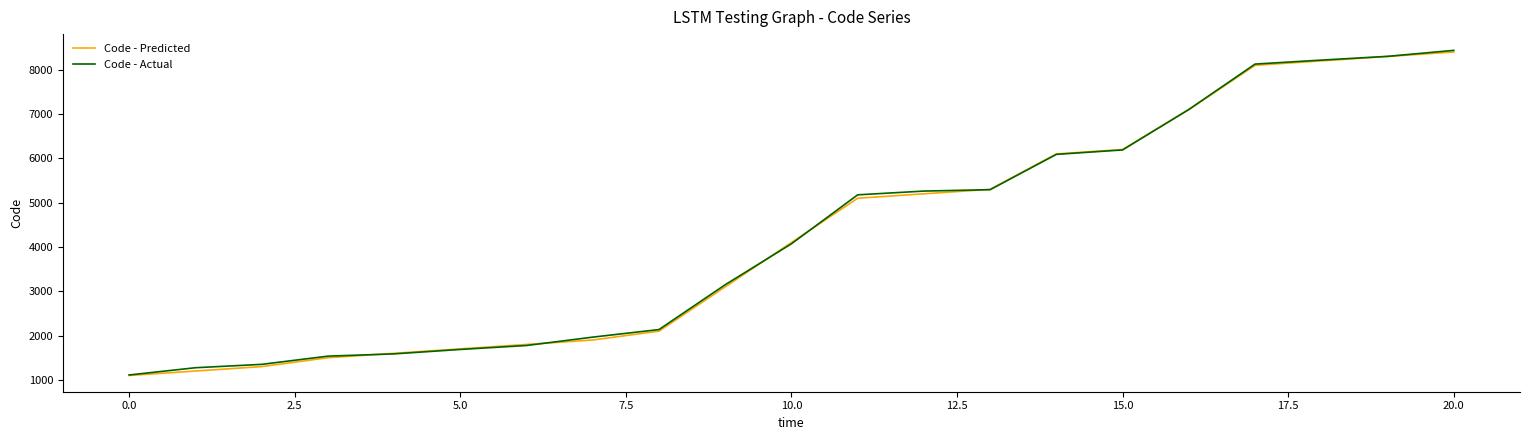

What is the maximum value for Code - Predicted?

8400.0